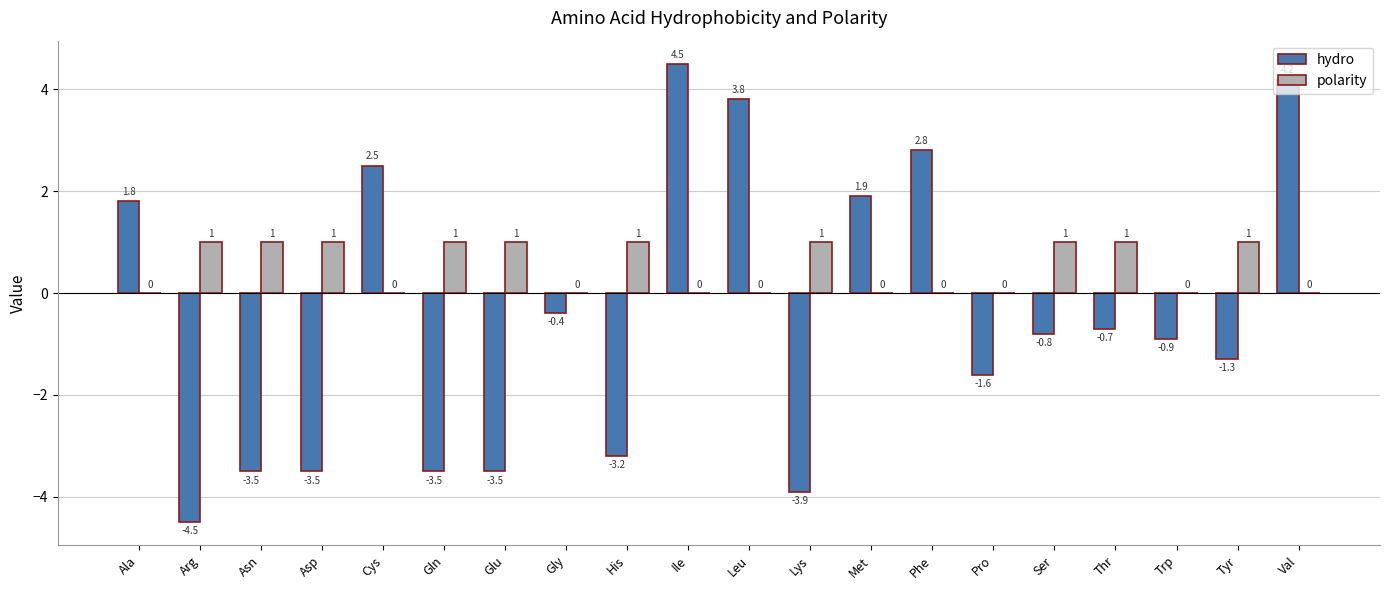

Reading left to right, list all the values displayed in this chart.

hydro: Ala=1.8	Arg=-4.5	Asn=-3.5	Asp=-3.5	Cys=2.5	Gln=-3.5	Glu=-3.5	Gly=-0.4	His=-3.2	Ile=4.5	Leu=3.8	Lys=-3.9	Met=1.9	Phe=2.8	Pro=-1.6	Ser=-0.8	Thr=-0.7	Trp=-0.9	Tyr=-1.3	Val=4.2
polarity: Ala=0.0	Arg=1.0	Asn=1.0	Asp=1.0	Cys=0.0	Gln=1.0	Glu=1.0	Gly=0.0	His=1.0	Ile=0.0	Leu=0.0	Lys=1.0	Met=0.0	Phe=0.0	Pro=0.0	Ser=1.0	Thr=1.0	Trp=0.0	Tyr=1.0	Val=0.0